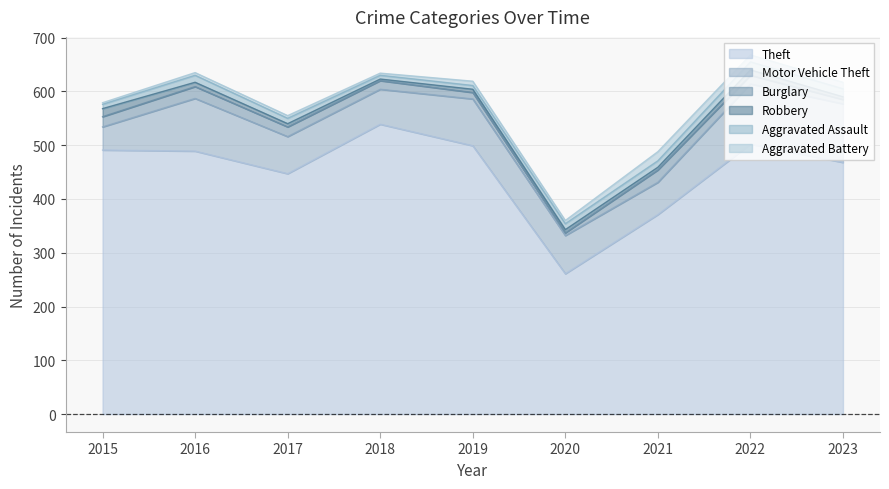

Where is the first local maximum for Aggravated Assault?

2016